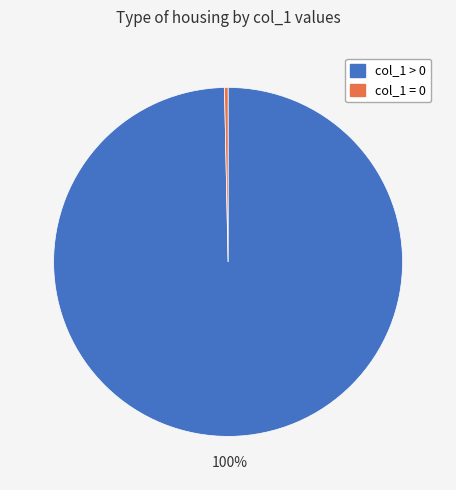

Is there any slice that represents more than half of the pie?

Yes